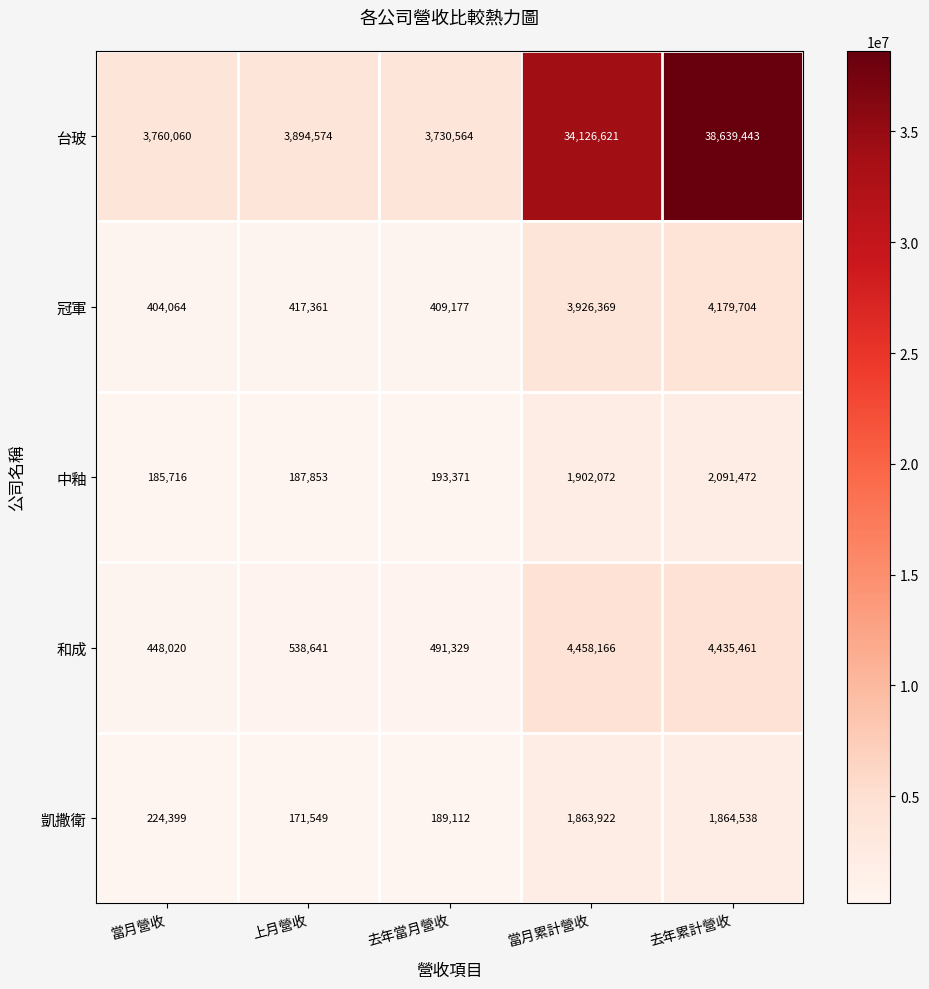

Which series changed the most between 上月營收 and 當月累計營收?

台玻